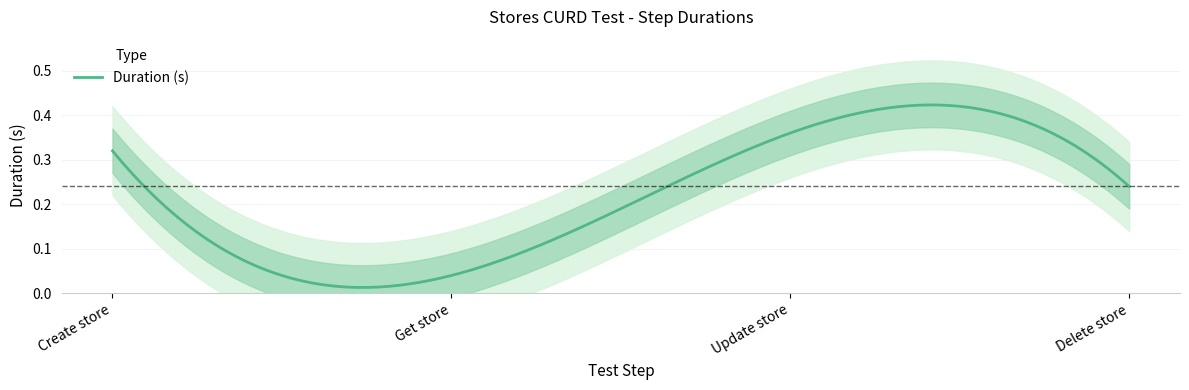

What is the label of the 2nd point from the left?

Get store